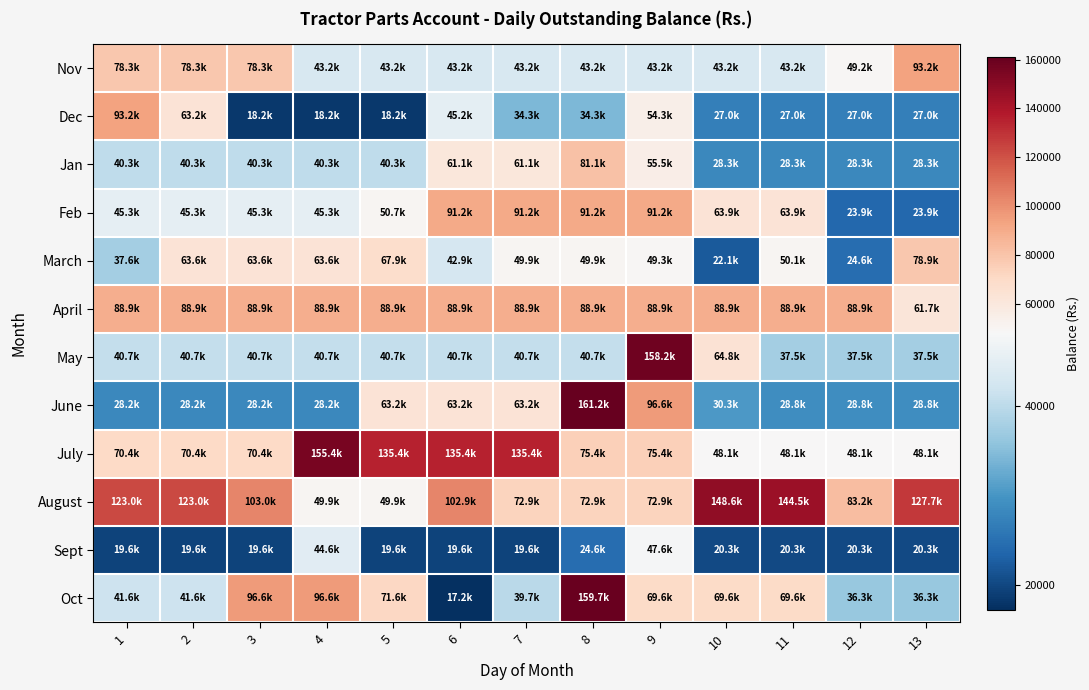

How many distinct data groups are displayed?

12